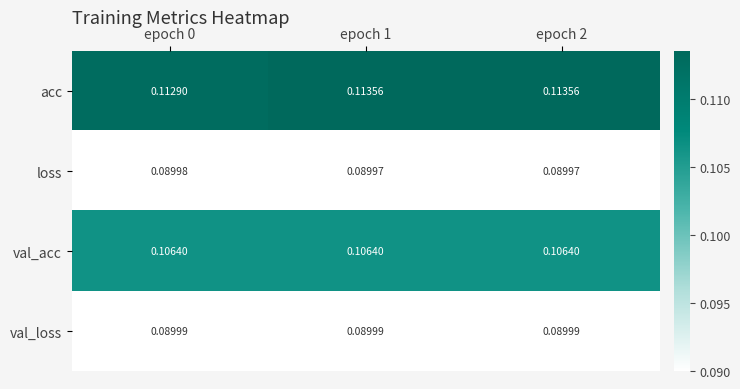

How many data points does each series have?

3